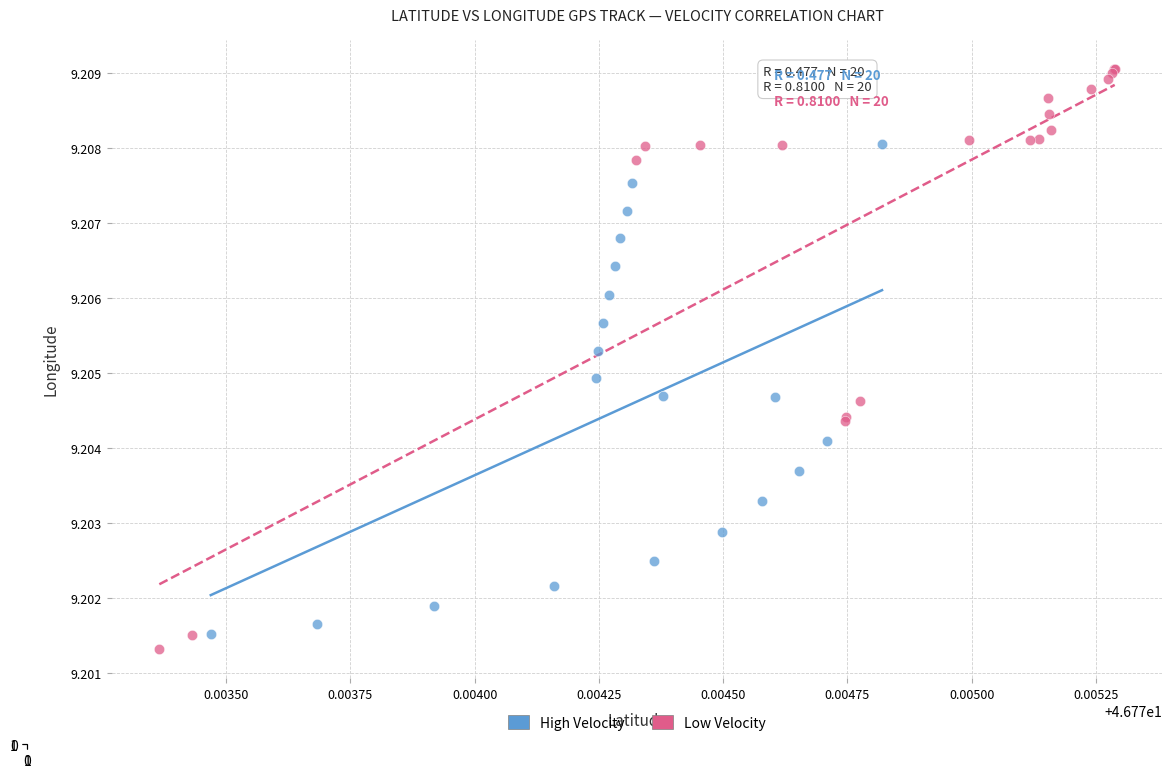

Which series contains the highest Y value?

Low Velocity